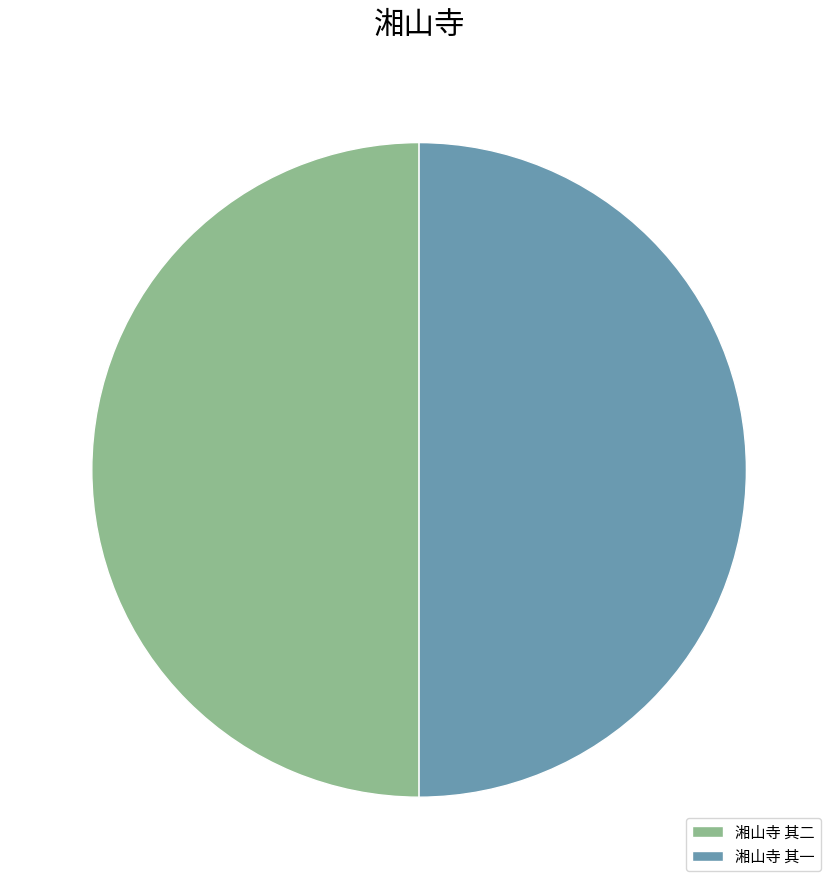

Is it true that 湘山寺 其二 is 50% of the pie?

True